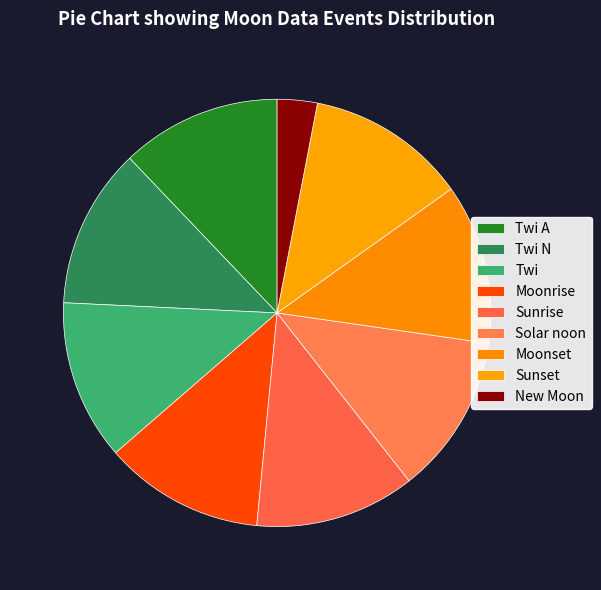

Count the number of slices in the pie.

9